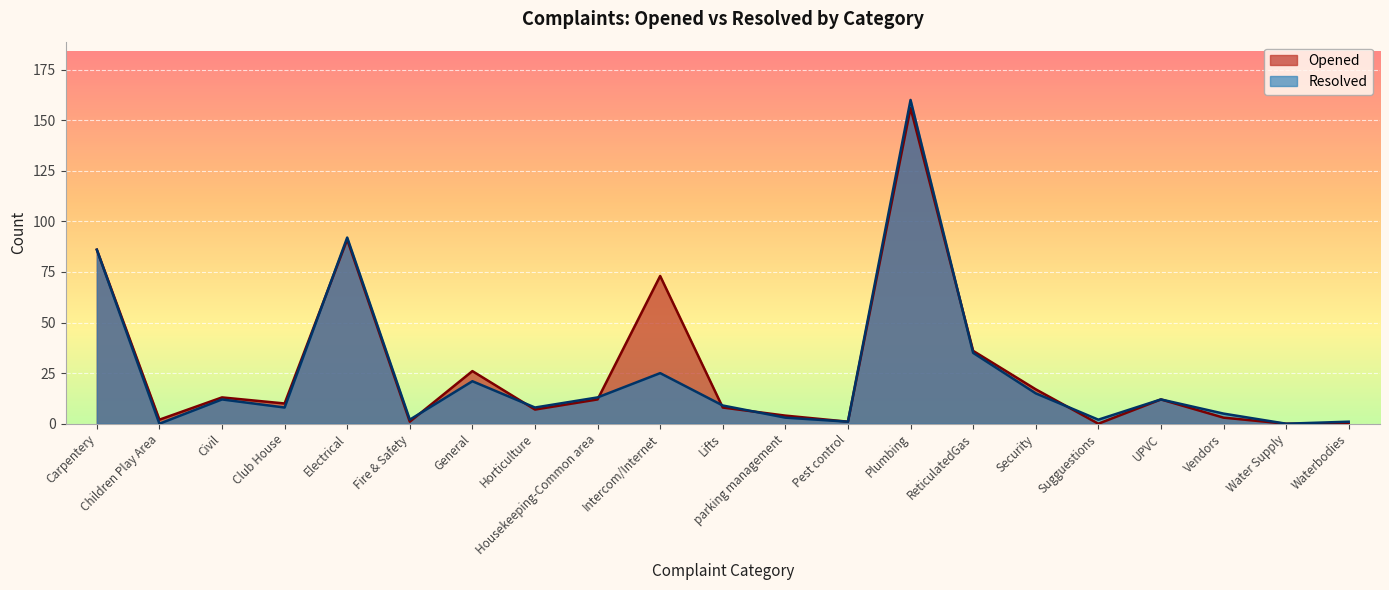

Which series has the largest range (max minus min)?

Resolved